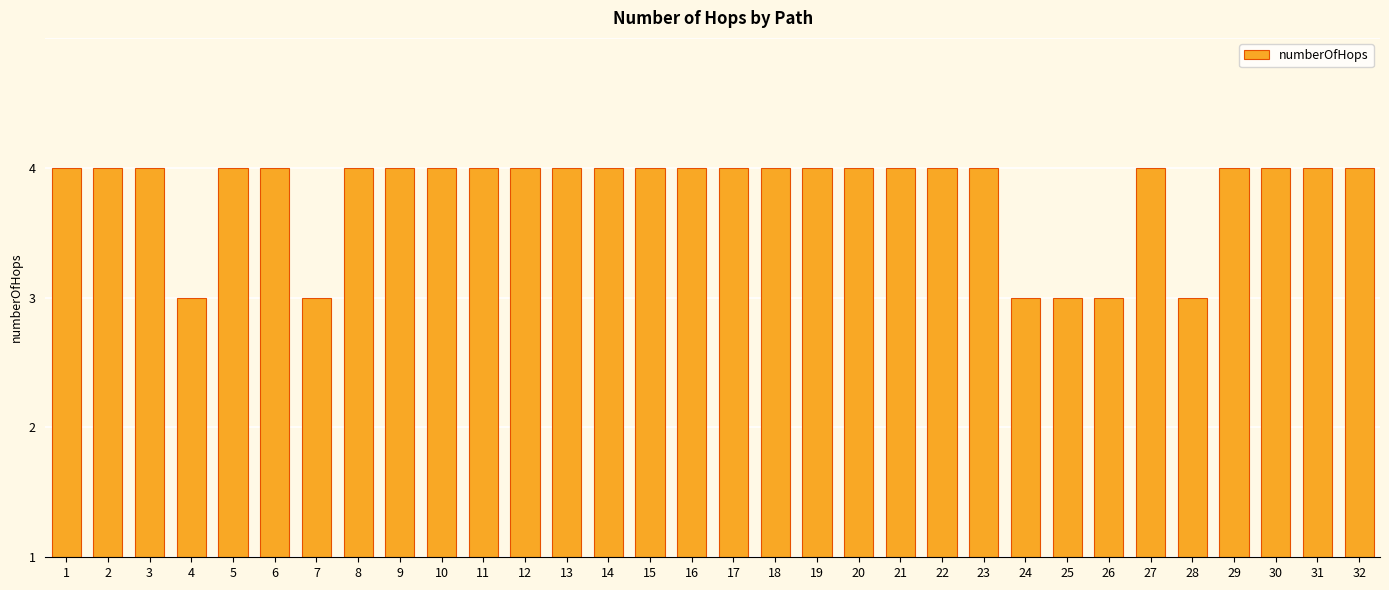

What is the difference between the maximum and second lowest values?

1